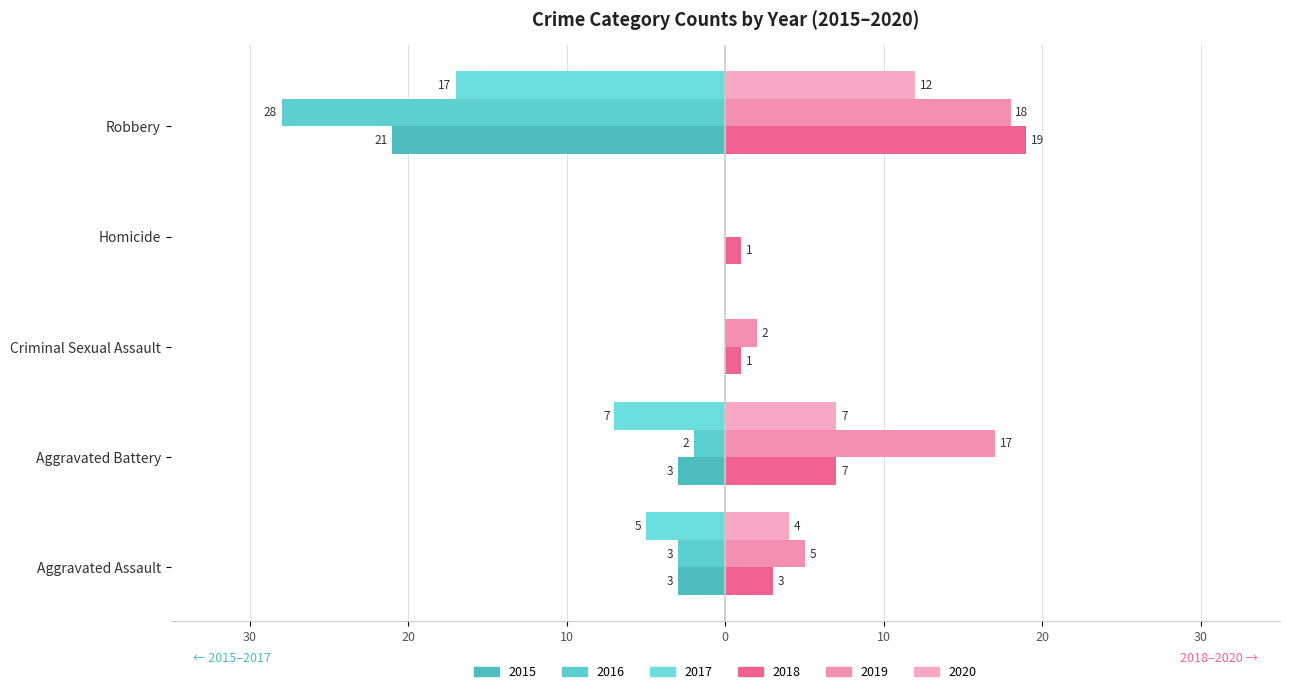

Is the value of 2018 at Aggravated Battery greater than the value of 2019 at Robbery?

No